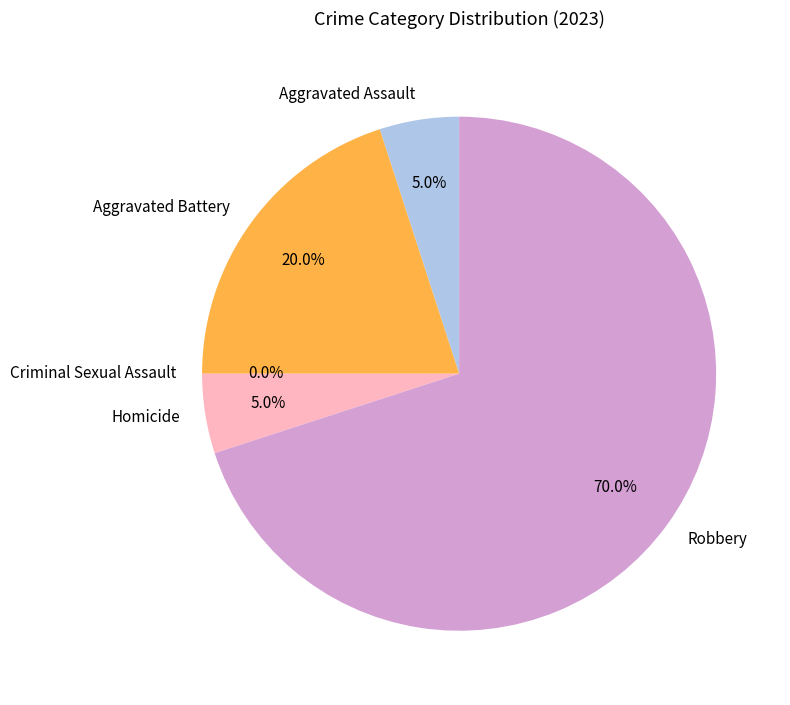

Which category has the smallest portion of the pie?

Criminal Sexual Assault